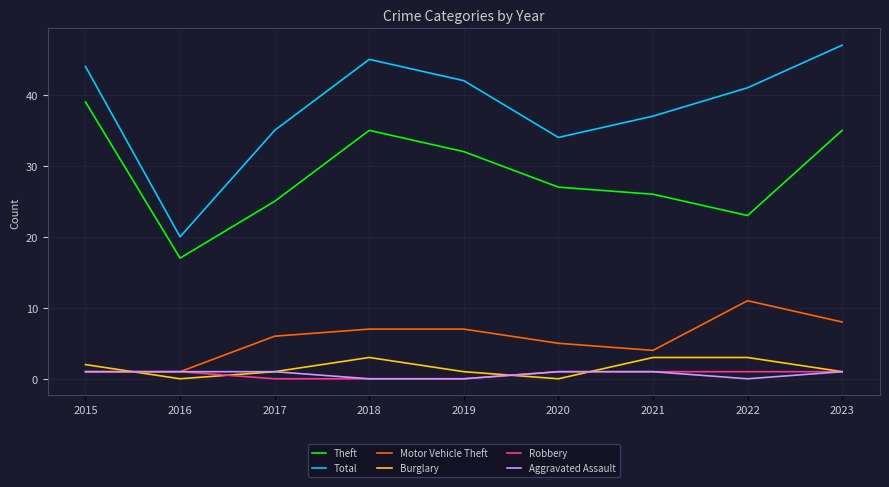

How many lines are shown in the chart?

6